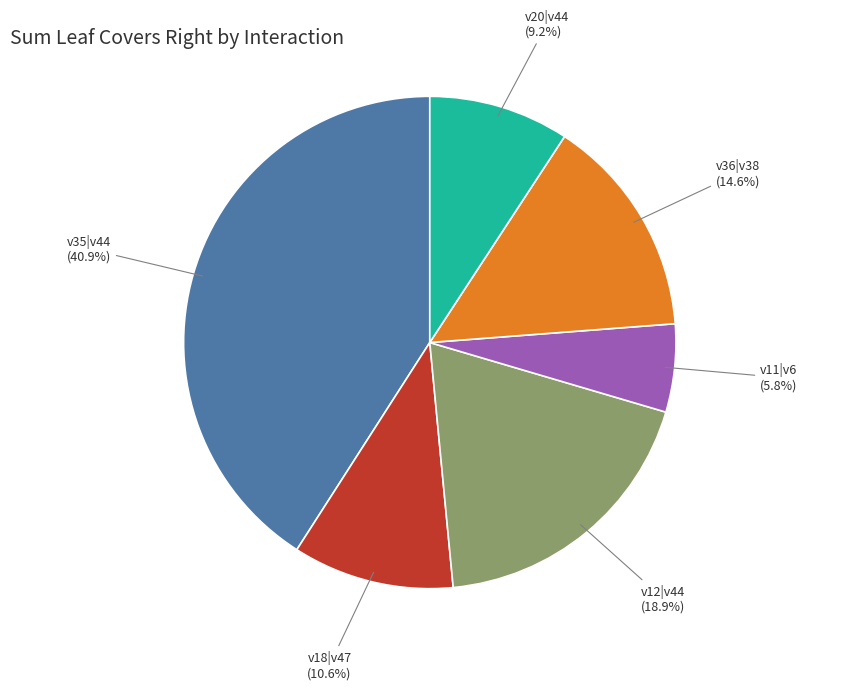

Does any single category account for the majority?

No